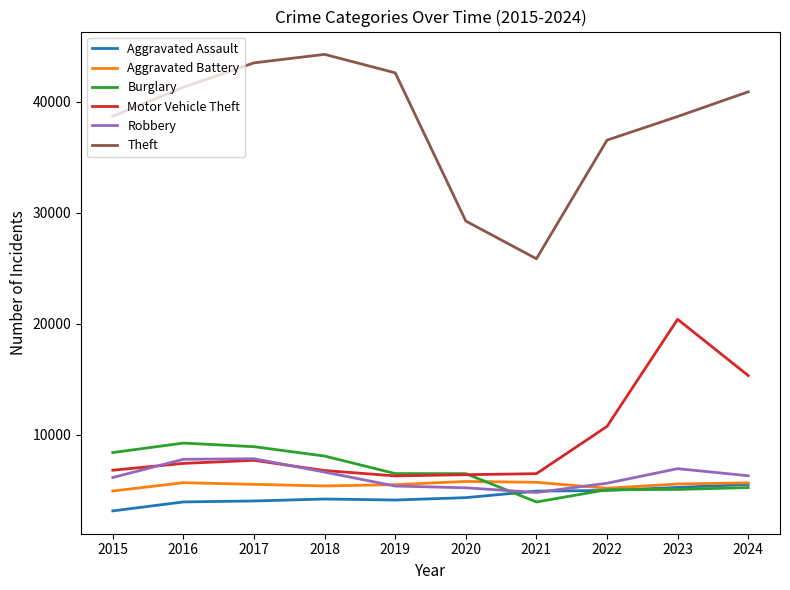

What is the total value across all series at 2018?

75295